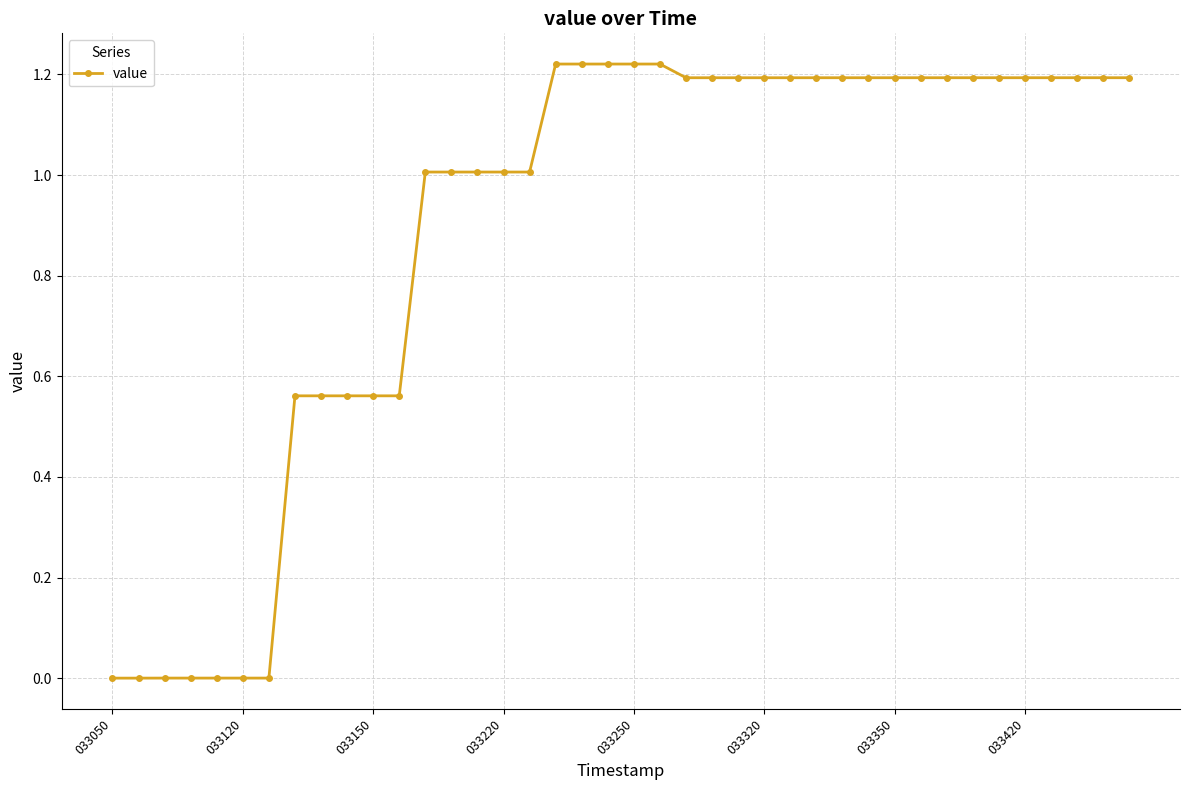

What is the sum of all values?

35.4